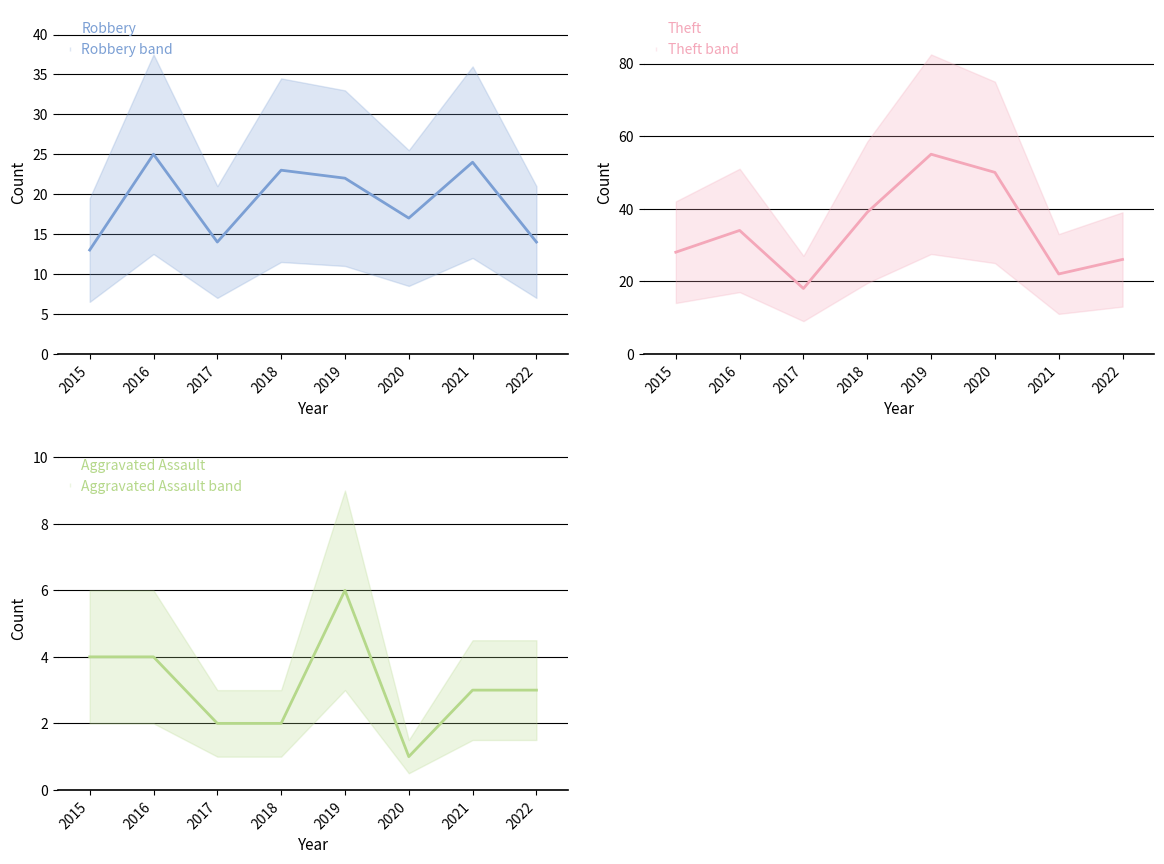

How many lines are shown in the chart?

3